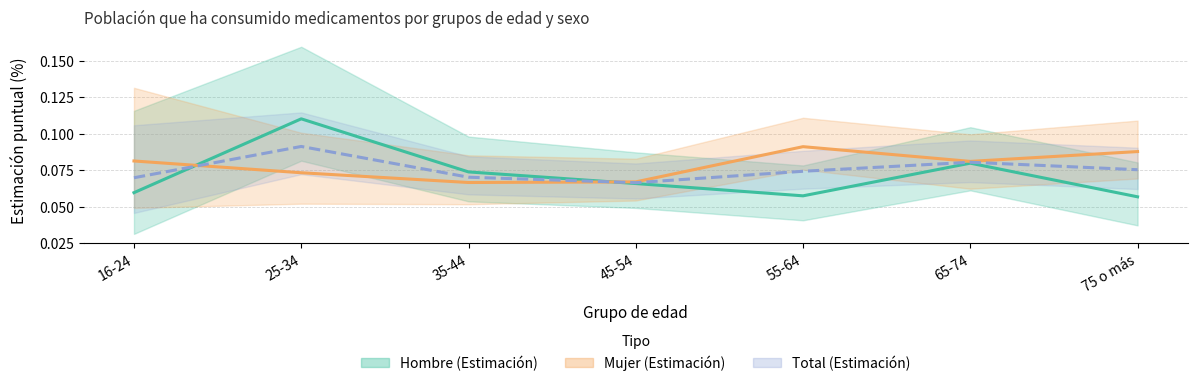

Reading left to right, transcribe all the data shown in this chart.

Hombre (Estimación): 16-24=0.1	25-34=0.1	35-44=0.1	45-54=0.1	55-64=0.1	65-74=0.1	75 o más=0.1
Mujer (Estimación): 16-24=0.1	25-34=0.1	35-44=0.1	45-54=0.1	55-64=0.1	65-74=0.1	75 o más=0.1
Total (Estimación): 16-24=0.1	25-34=0.1	35-44=0.1	45-54=0.1	55-64=0.1	65-74=0.1	75 o más=0.1